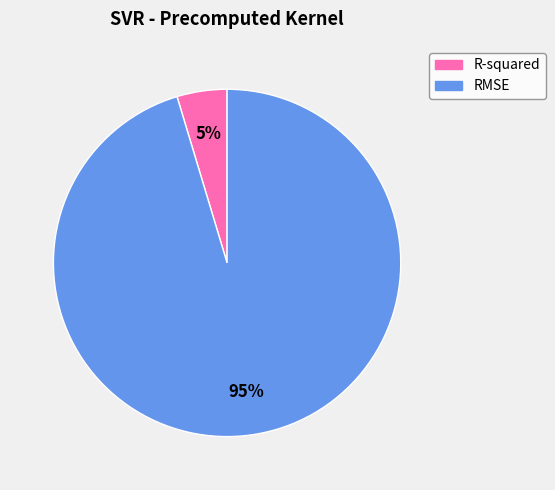

To the nearest percent, what is the combined percentage of RMSE and R-squared?

100%